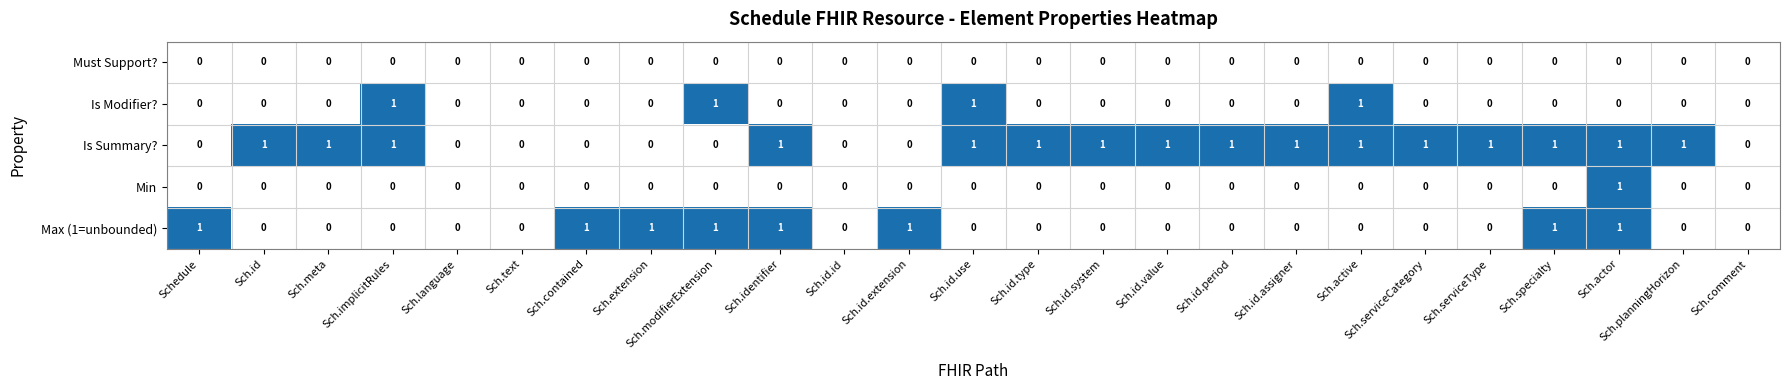

Which series has the largest total across all categories?

Is Summary?